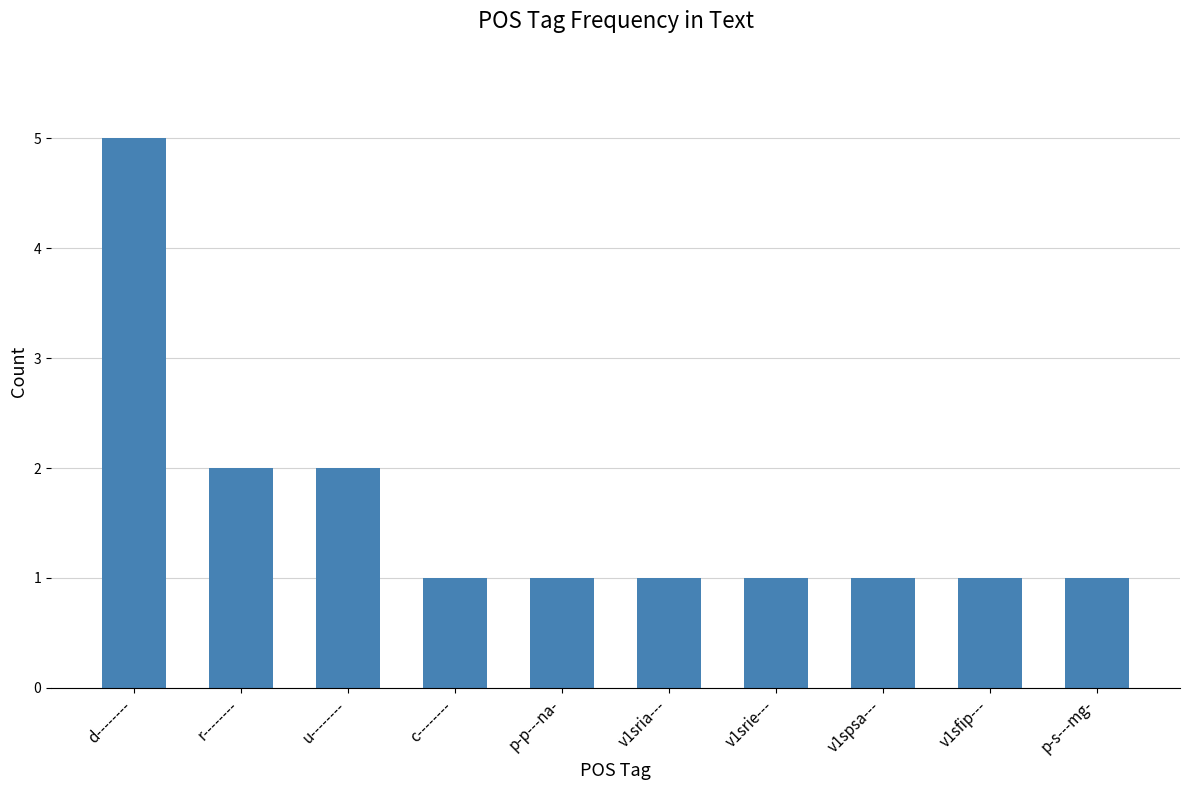

How many values are between 1 and 2?

9